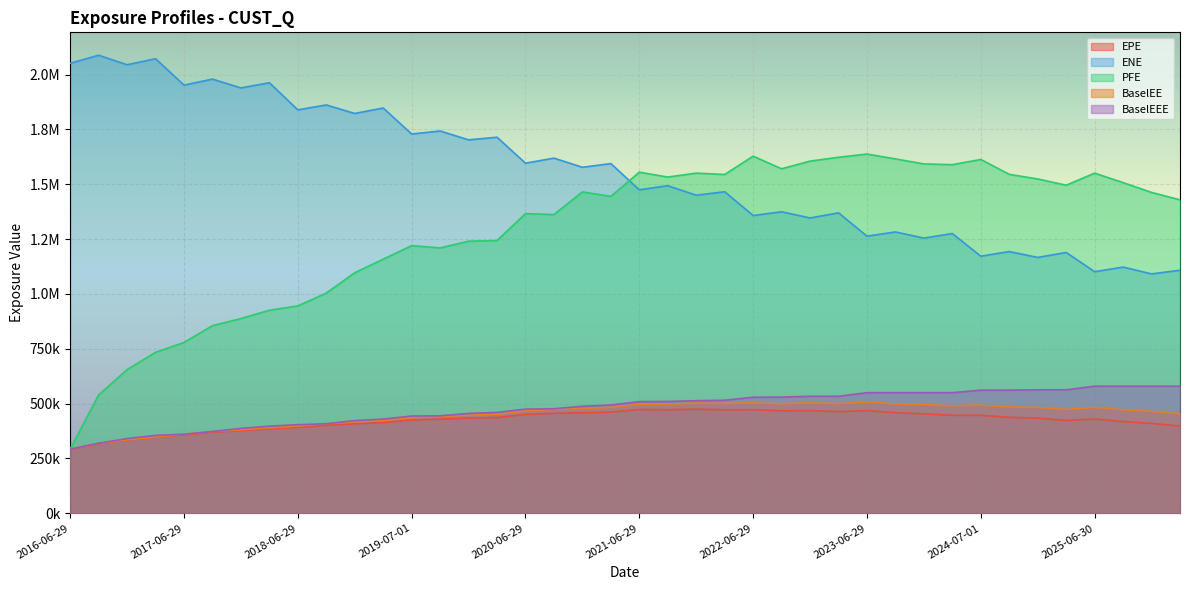

How many data points in EPE are less than 433952?

20